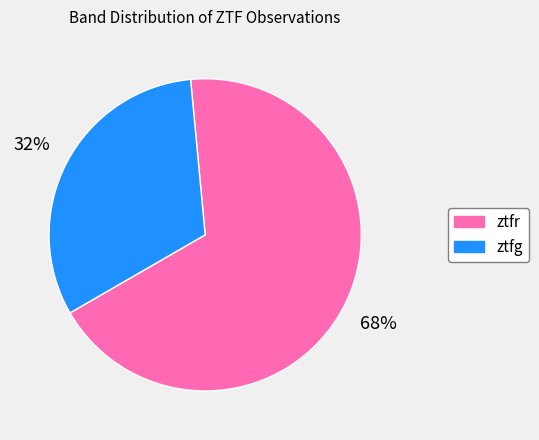

To the nearest percent, what is the difference between the ztfr and ztfg slice percentages?

36%